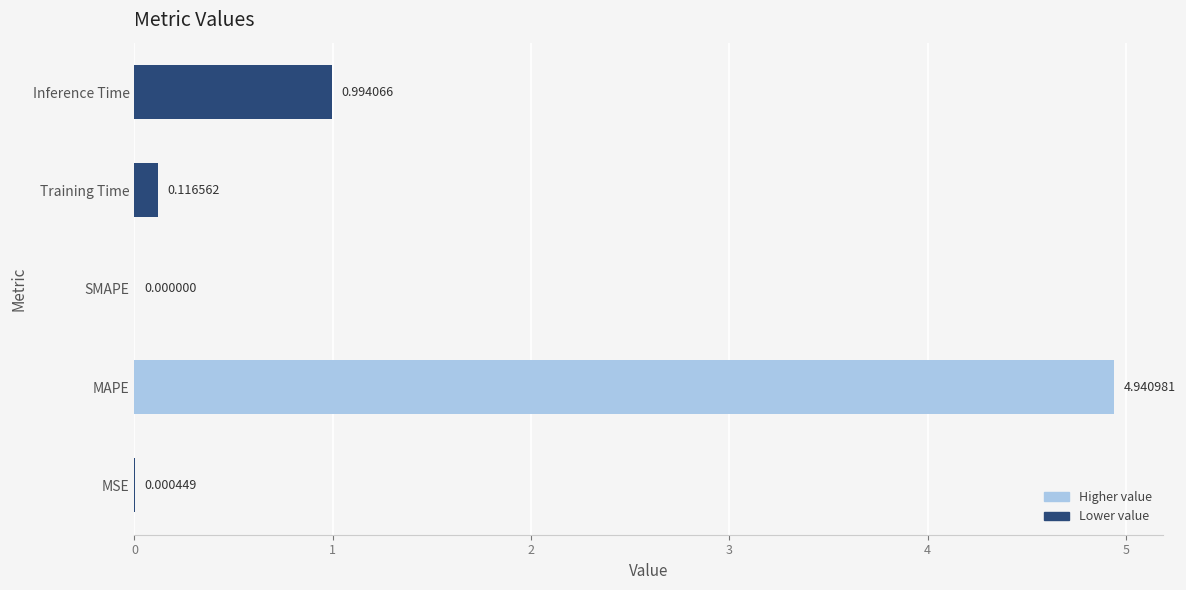

What is the sum of the values at MAPE and Training Time?

5.1